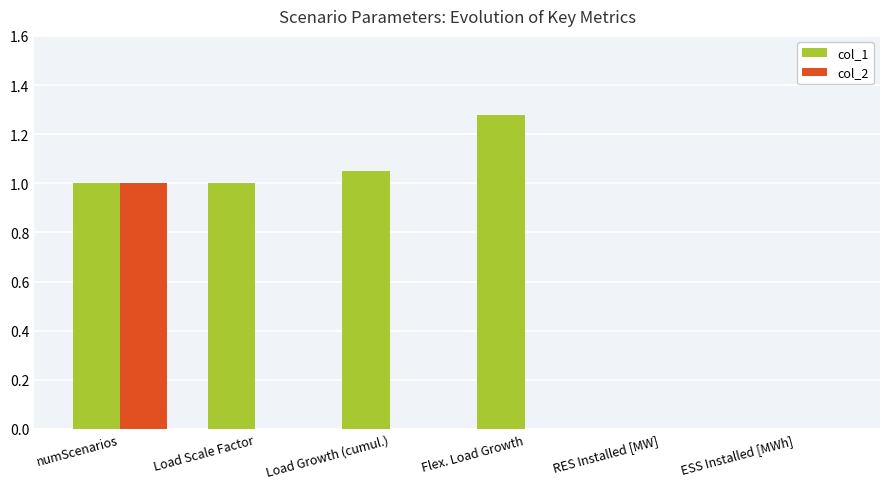

Which label corresponds to the largest value in the chart?

Flex. Load Growth